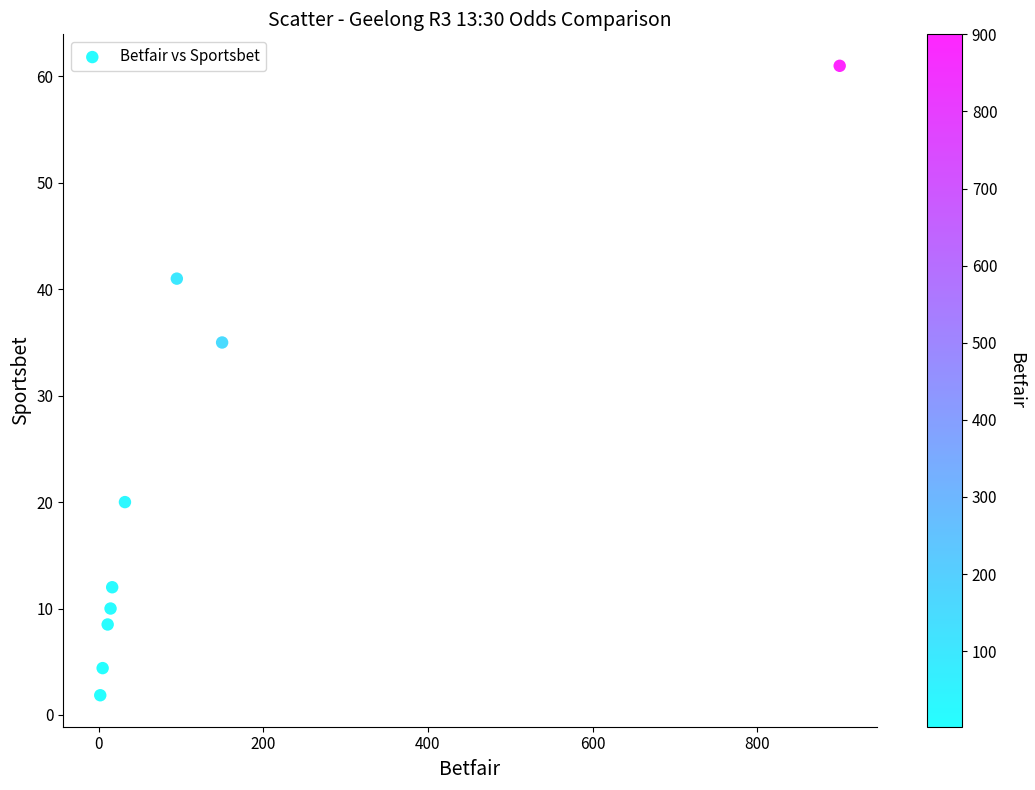

What Y value in the scatter plot is closest to 31?

35.0